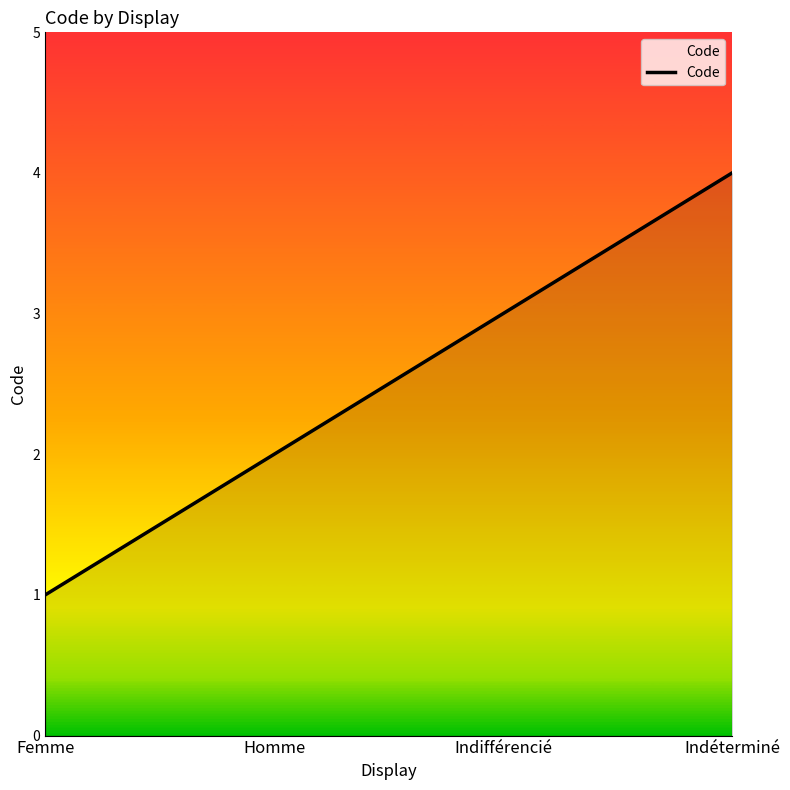

Read the value at Indifférencié.

3